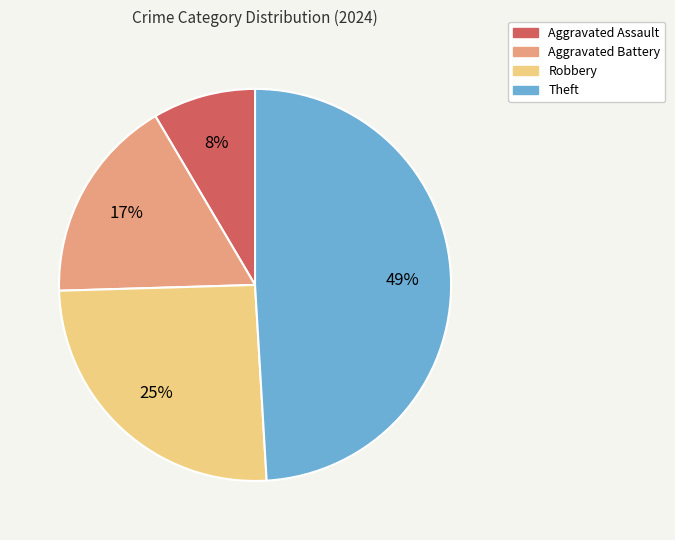

What is the largest slice in the pie chart?

Theft